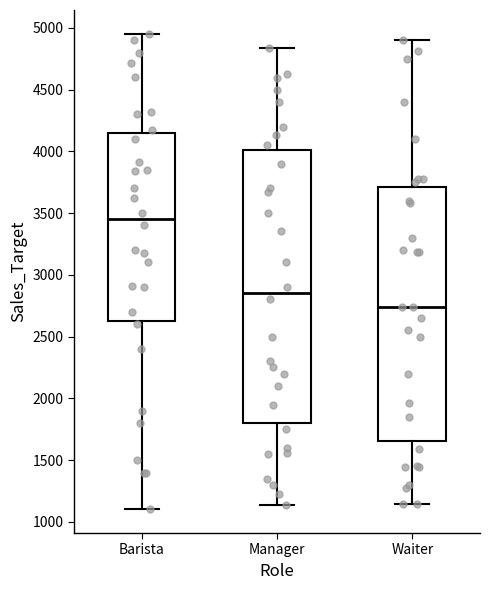

Which box's median line is the highest?

Barista